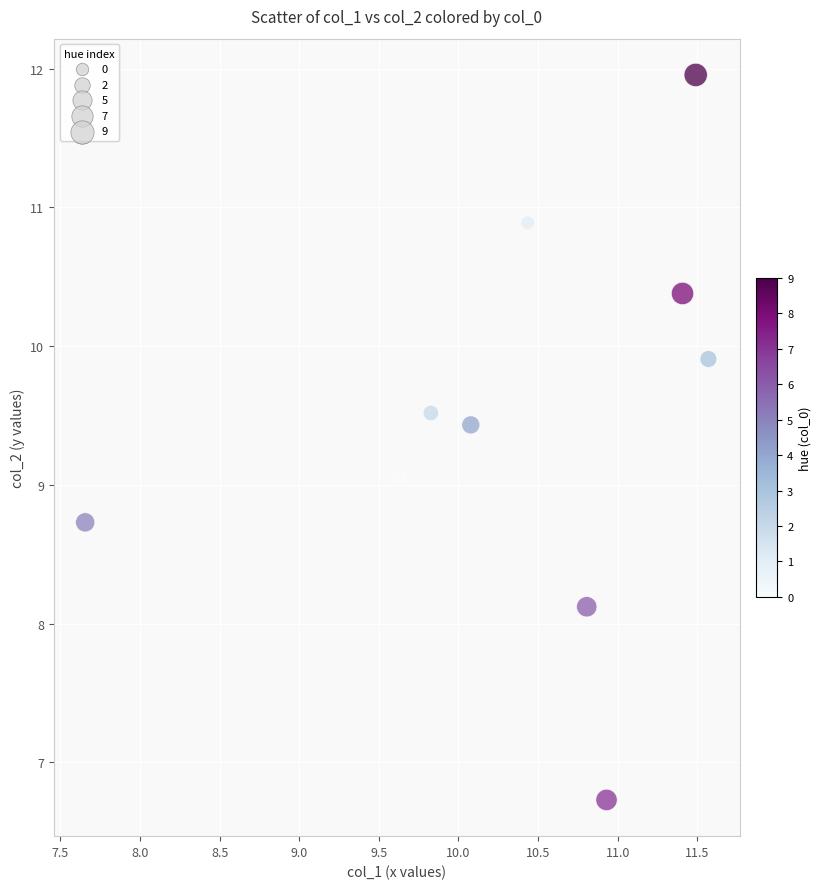

What is the range of X values (max minus min)?

3.9